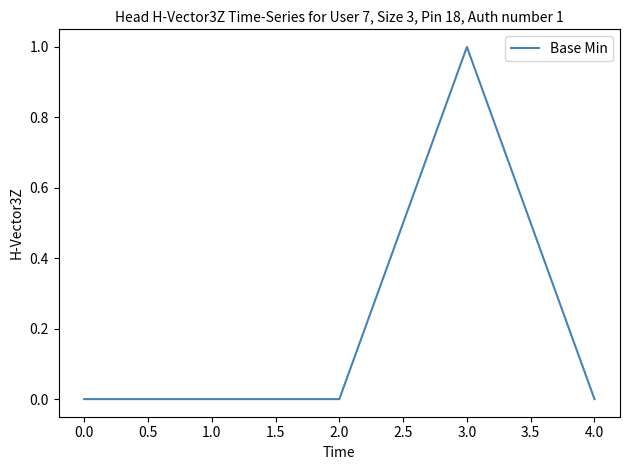

Which category has the highest value across all series?

3.0